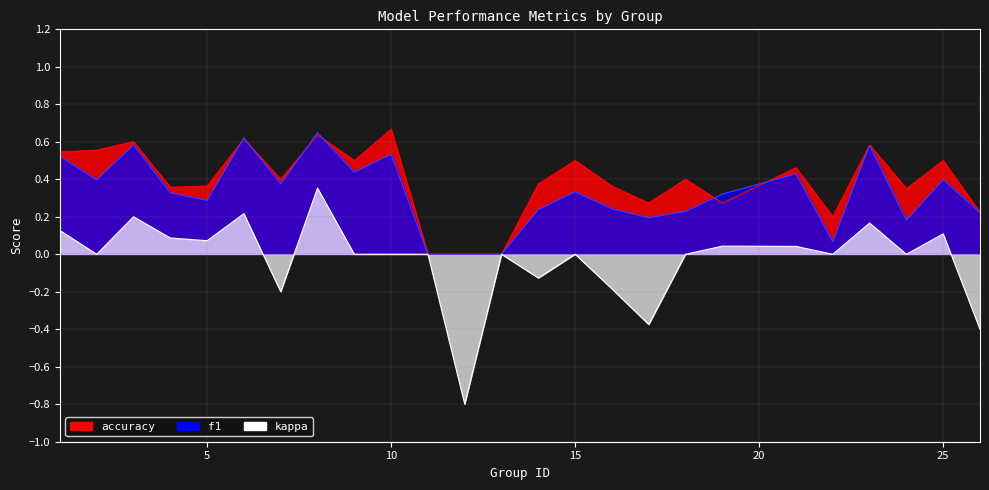

Is the value of kappa at 3 greater than the value of f1 at 7?

No